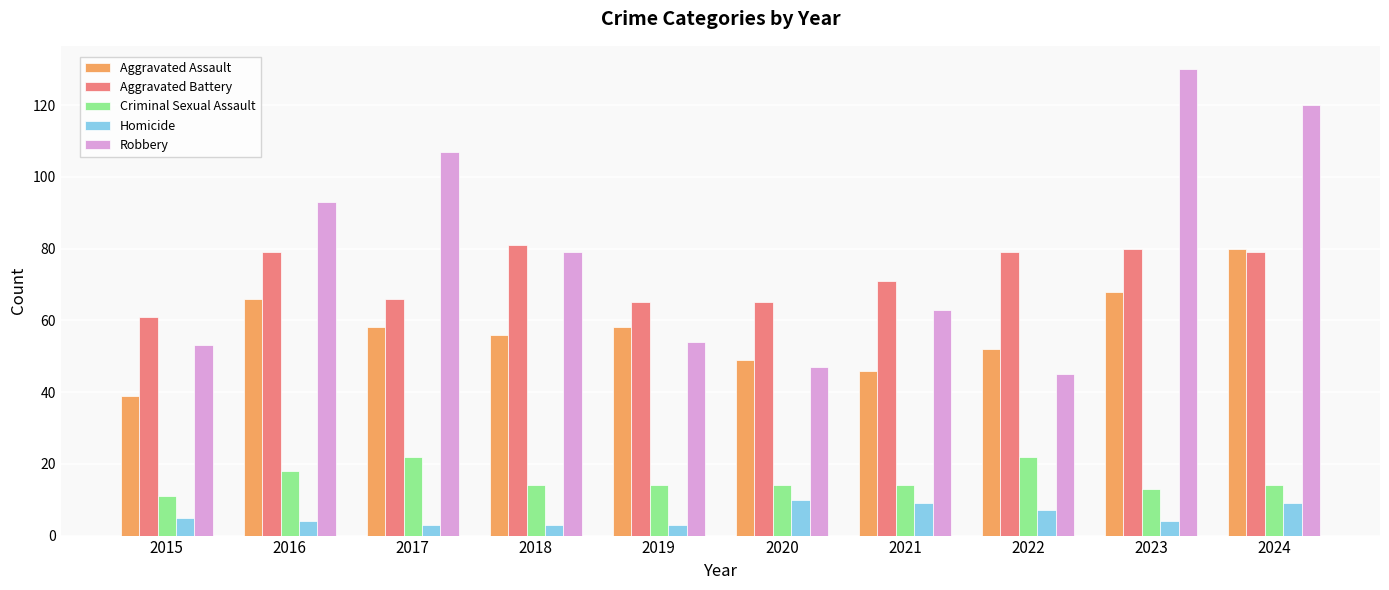

The value of Aggravated Assault at 2023 is 30. True or false?

False